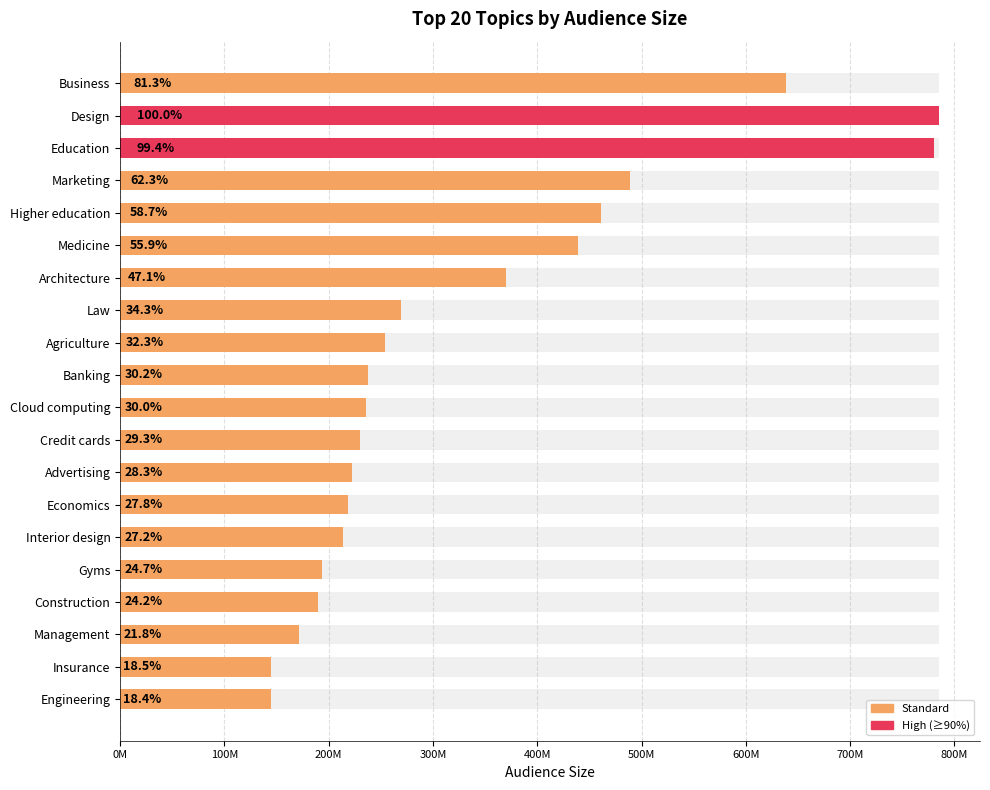

Between Education and Cloud computing, which is larger?

Education